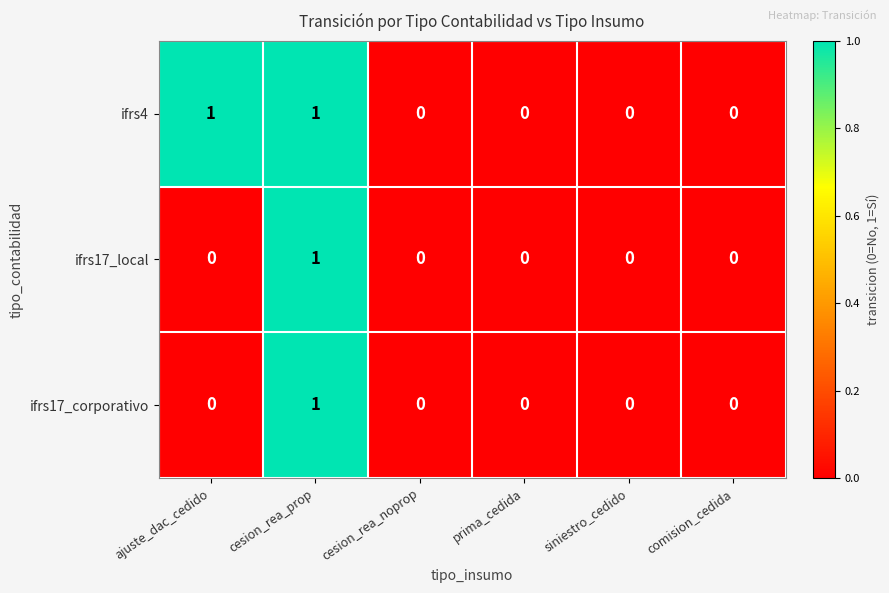

Which series changed the most between ajuste_dac_cedido and comision_cedida?

ifrs4